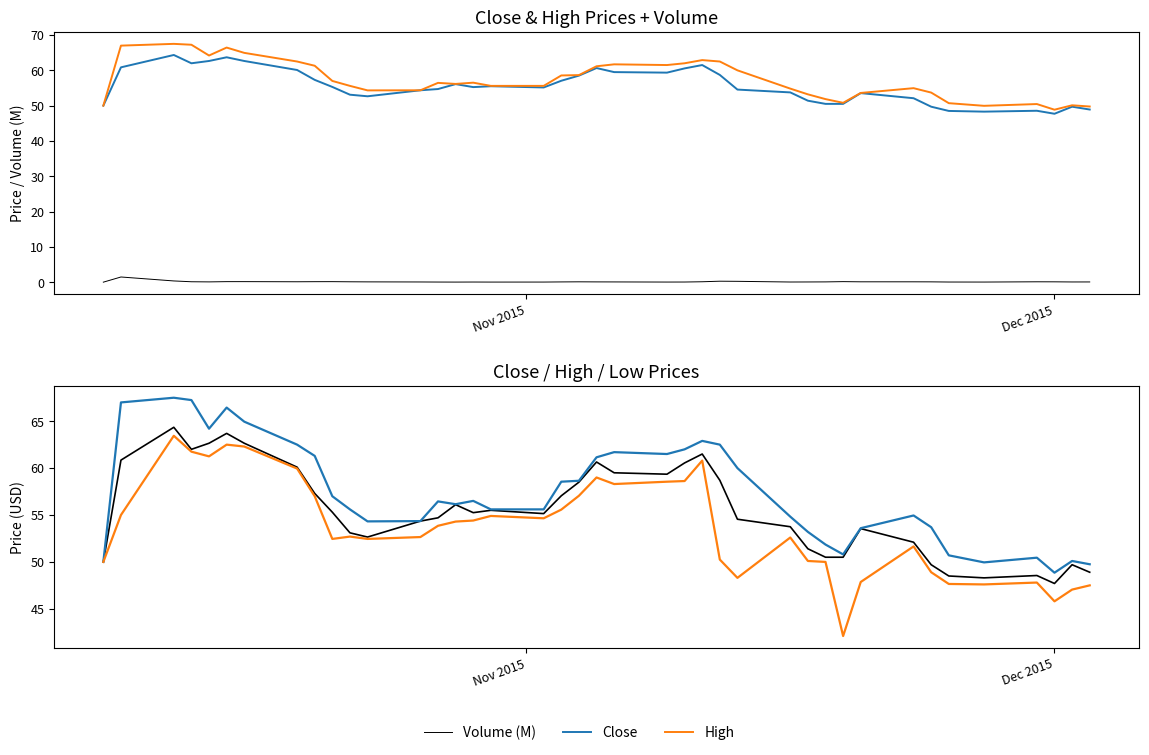

True or false: Volume (M) has a value of 0.1 at 19.

False